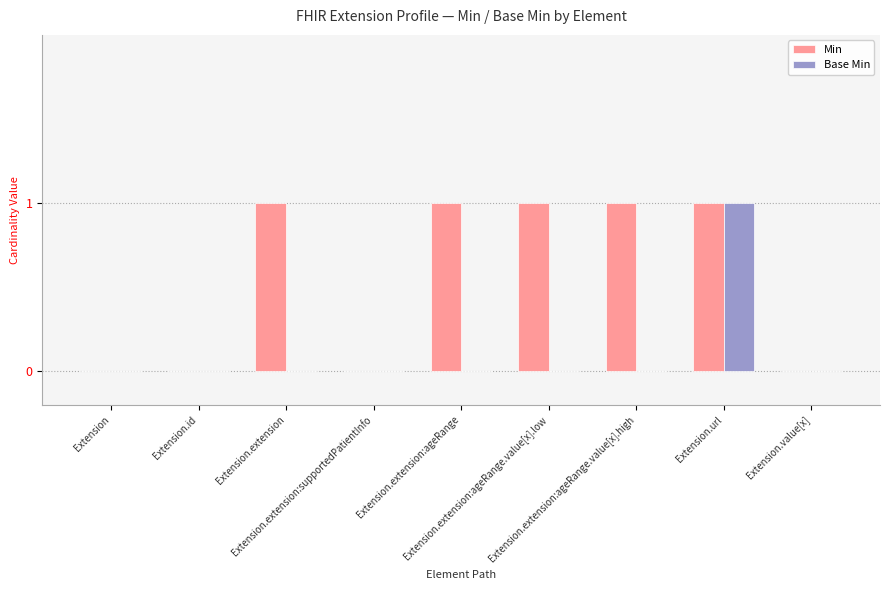

What is the sum of all Min values?

5